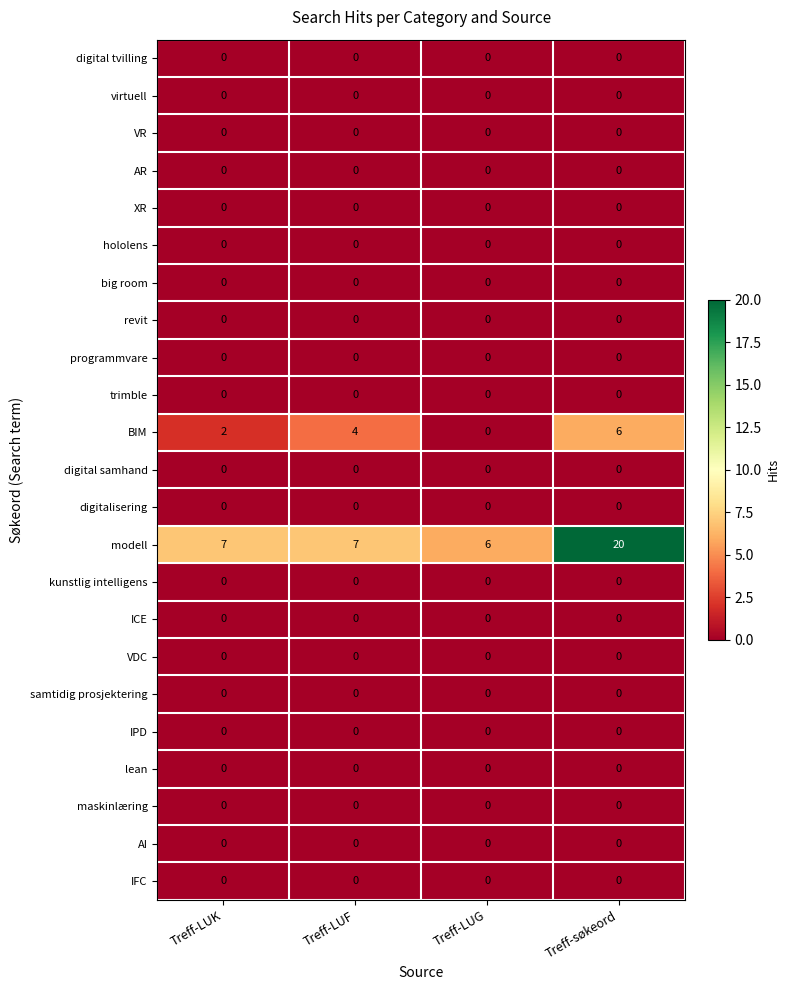

Which series has the largest total across all categories?

modell